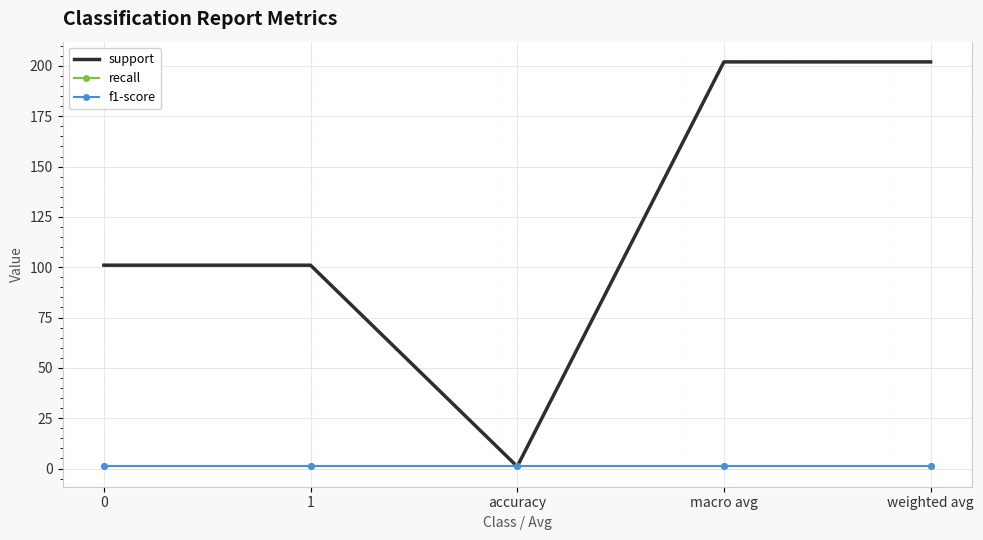

Which category has the highest value across all series?

macro avg